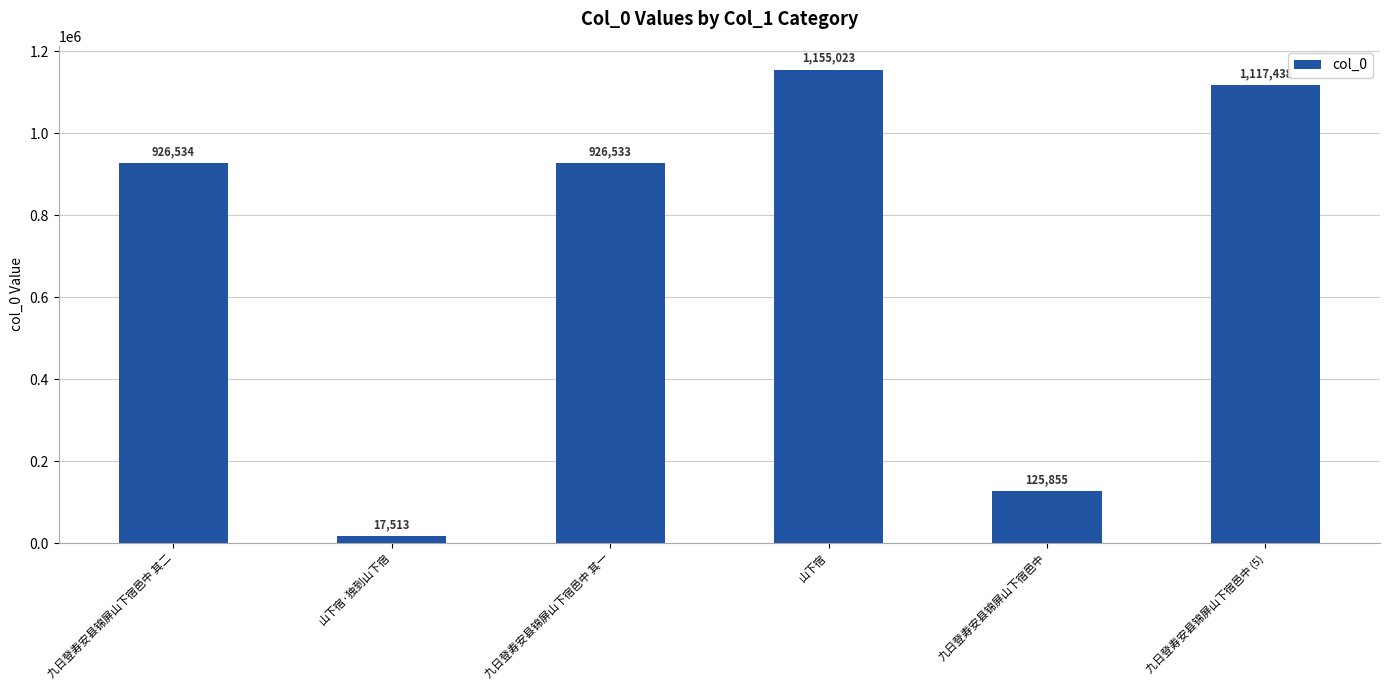

What is the value of the 6th bar from the left?

1117438